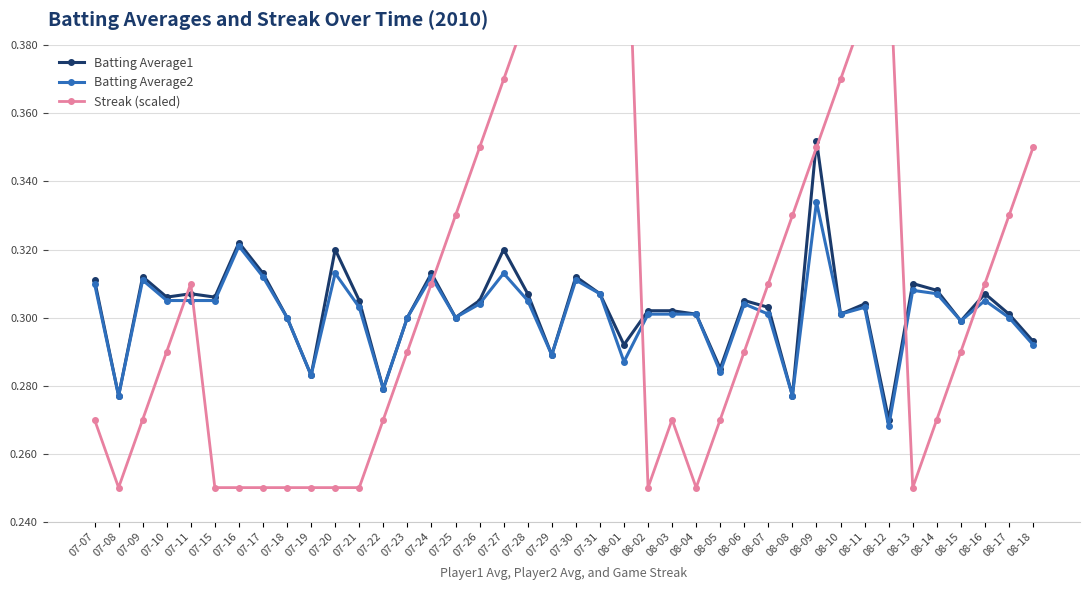

Which has a higher value, 08-05 or 07-16?

07-16